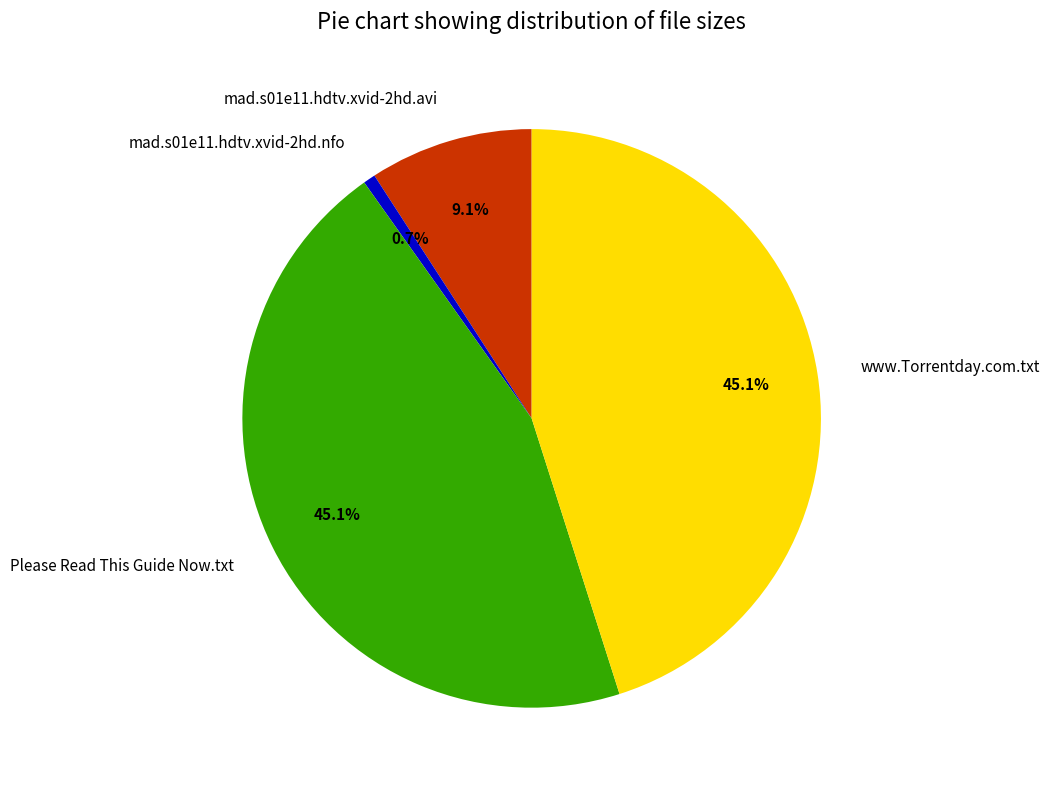

Which slice is the smallest?

mad.s01e11.hdtv.xvid-2hd.nfo